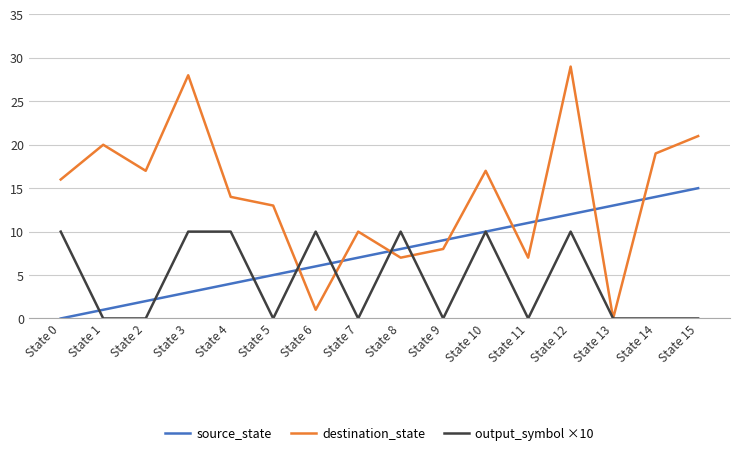

True or false: source_state has a value of 12 at State 7.

False